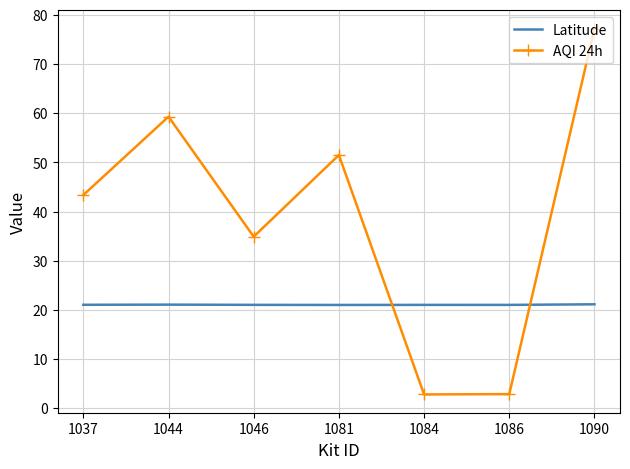

What is the minimum value shown in the chart?

2.8